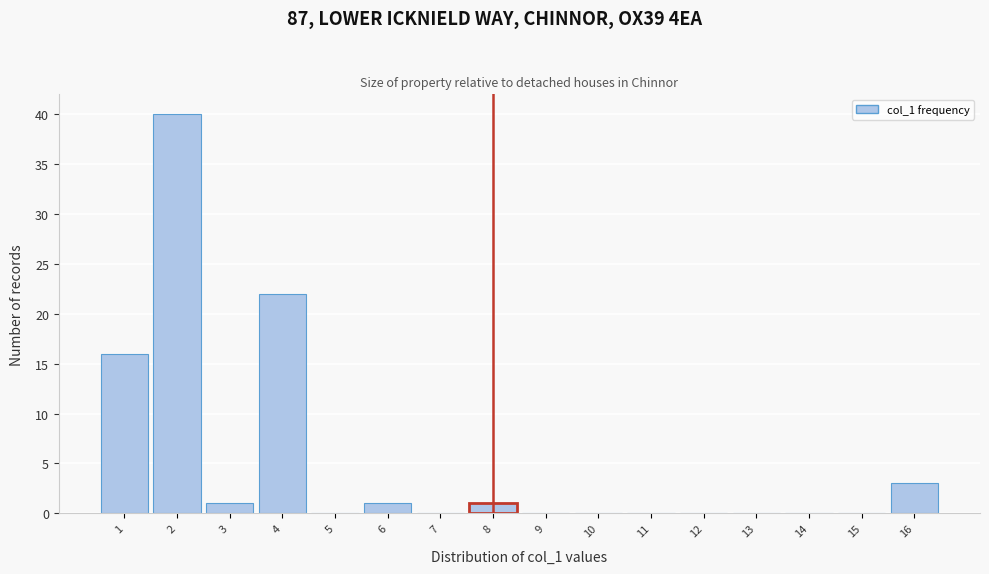

Reading left to right, transcribe this chart: for each bar, give the range it covers on the x-axis and its height. The values are not printed on the chart, so give them approximately, as read against the axis.

0.5 to 1.5: 16
1.5 to 2.5: 40
2.5 to 3.5: 1
3.5 to 4.5: 22
4.5 to 5.5: 0
5.5 to 6.5: 1
6.5 to 7.5: 0
7.5 to 8.5: 1
8.5 to 9.5: 0
9.5 to 10.5: 0
10.5 to 11.5: 0
11.5 to 12.5: 0
12.5 to 13.5: 0
13.5 to 14.5: 0
14.5 to 15.5: 0
15.5 to 16.5: 3